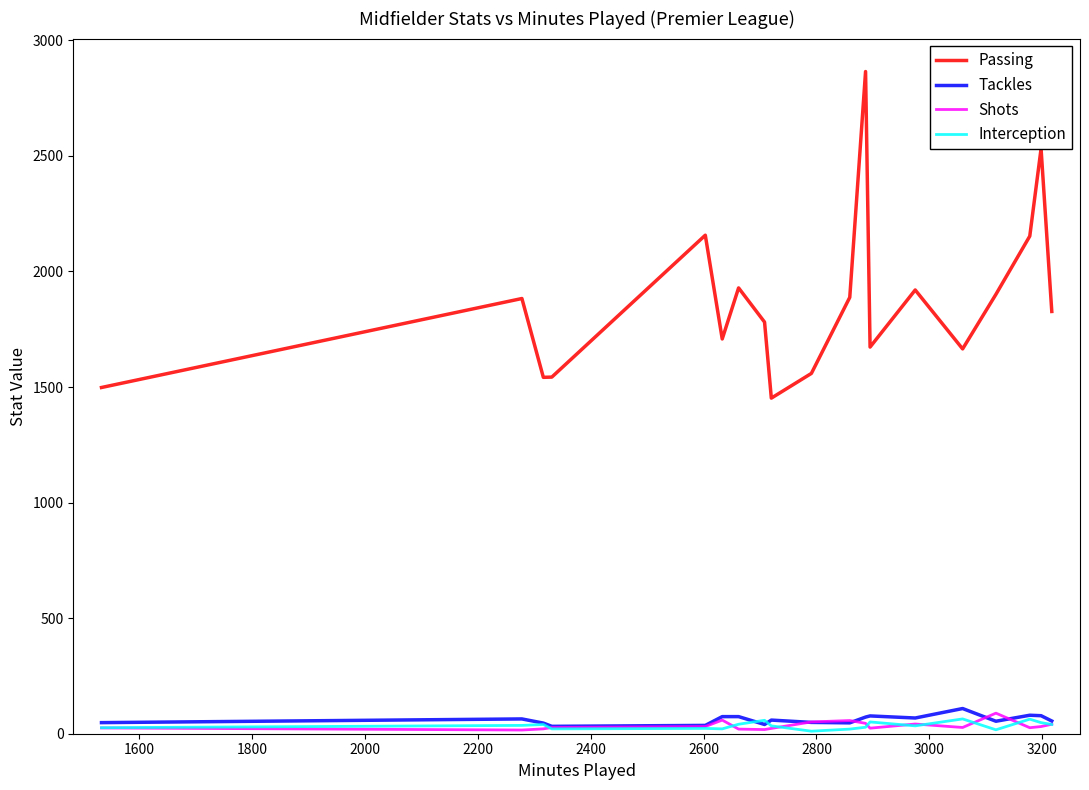

True or false: Shots and Passing intersect in this chart.

False